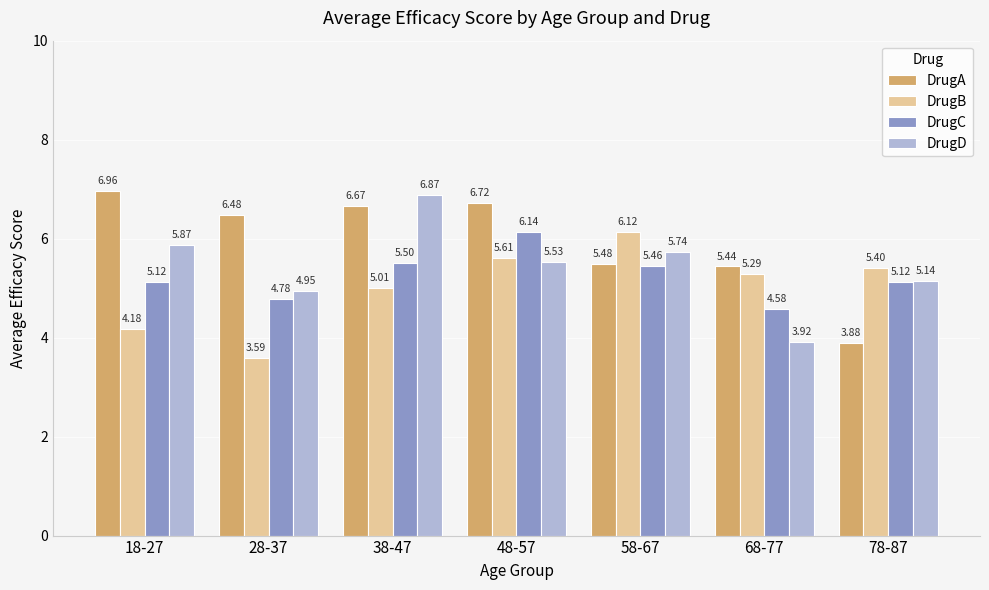

Which category has the lowest value in the DrugC series?

68-77